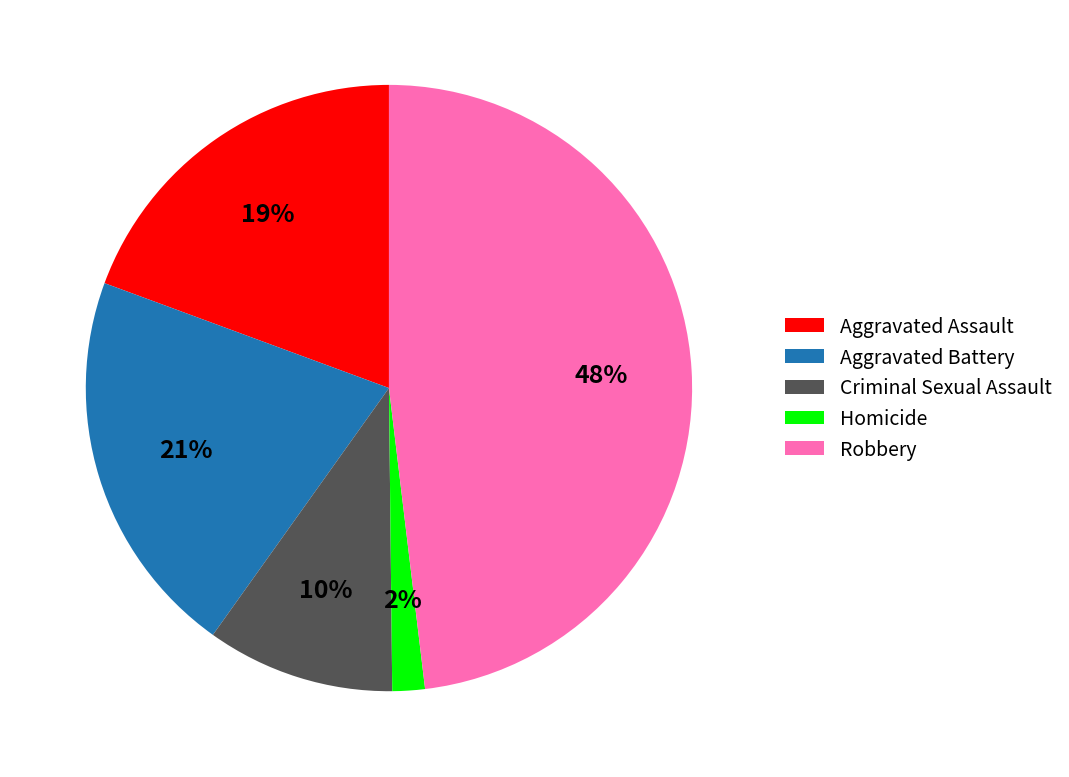

To the nearest percent, what percentage of the pie is Aggravated Assault?

19%